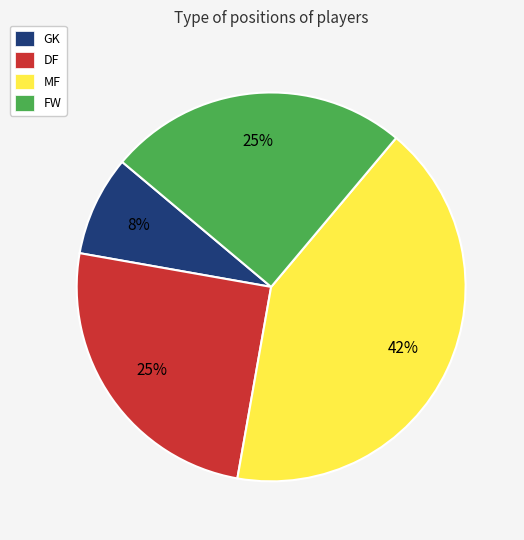

To the nearest percent, what is the difference between the GK and DF slice percentages?

17%